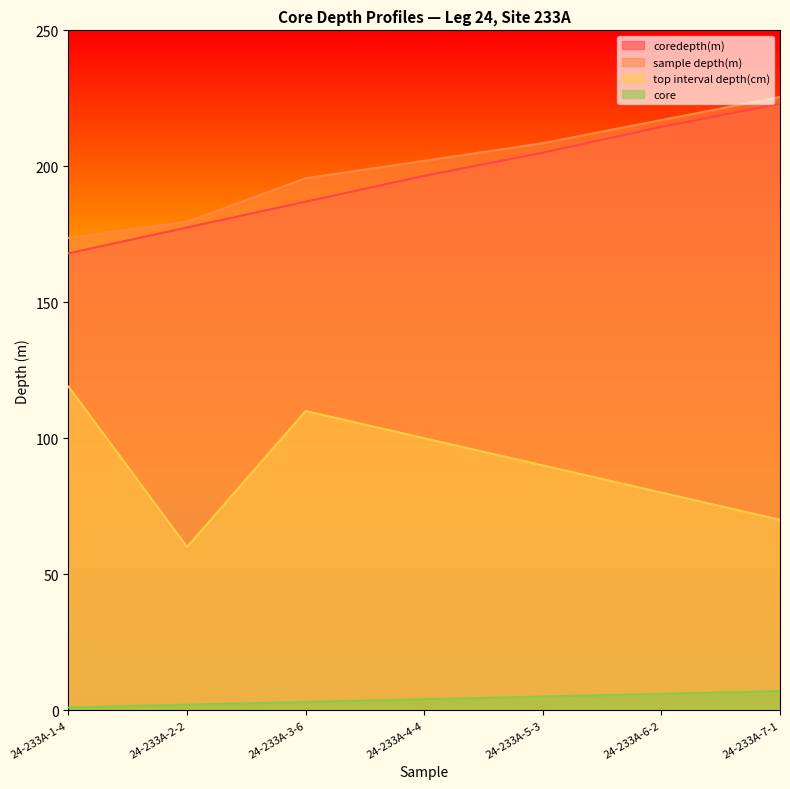

Rank the categories by sample depth(m) value from lowest to highest.

24-233A-1-4, 24-233A-2-2, 24-233A-3-6, 24-233A-4-4, 24-233A-5-3, 24-233A-6-2, 24-233A-7-1